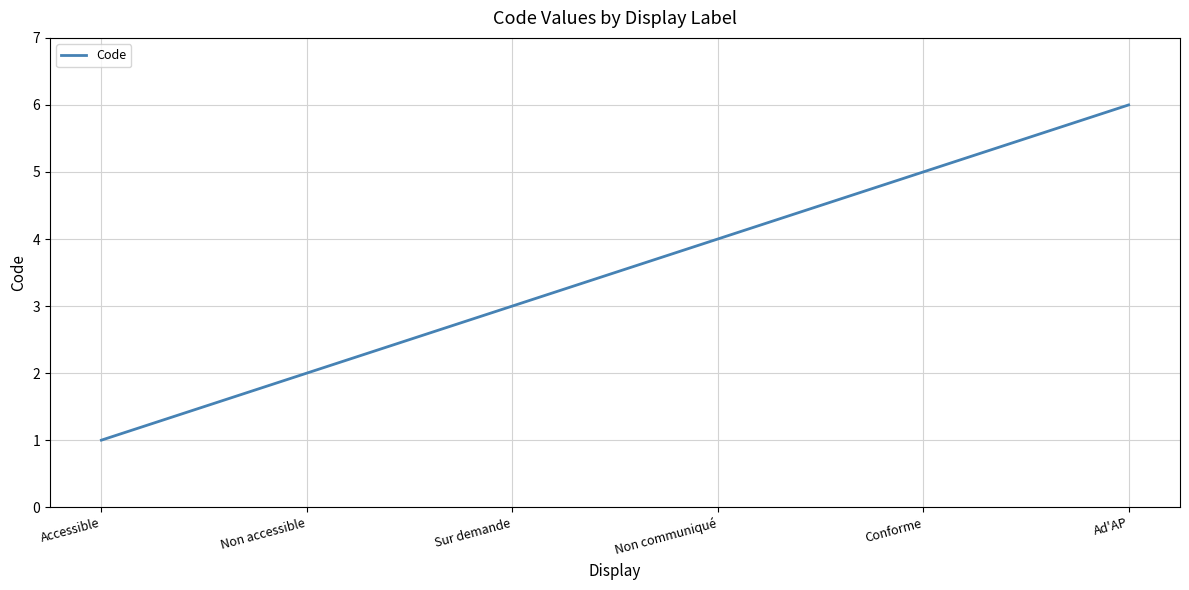

How many categories are shown in the chart?

6